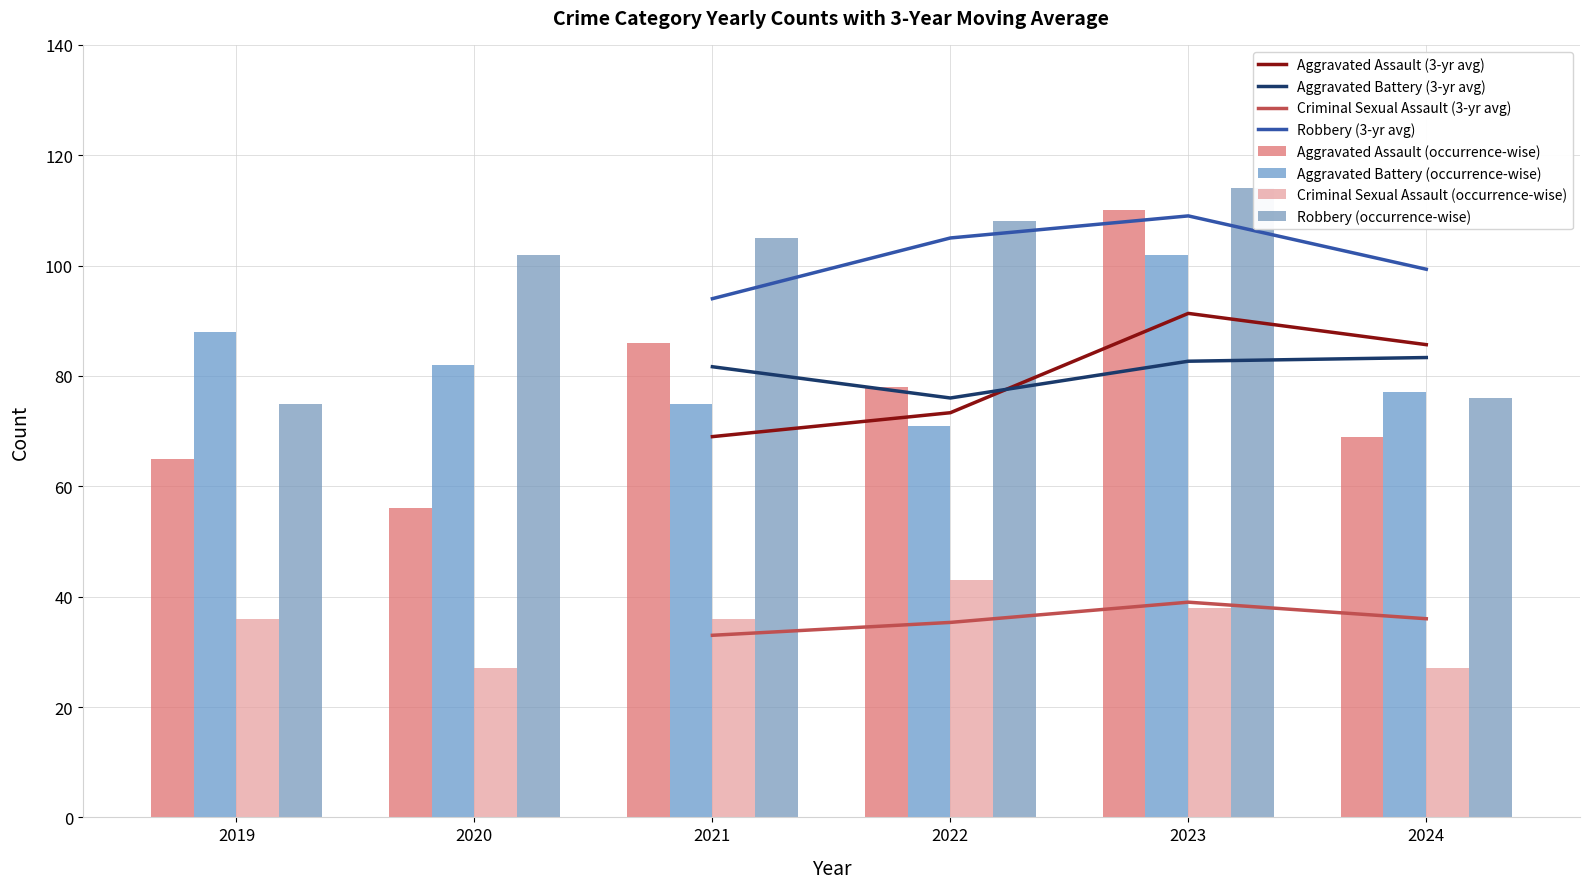

What is the value of the Aggravated Assault bar at the 2nd from the left?

56